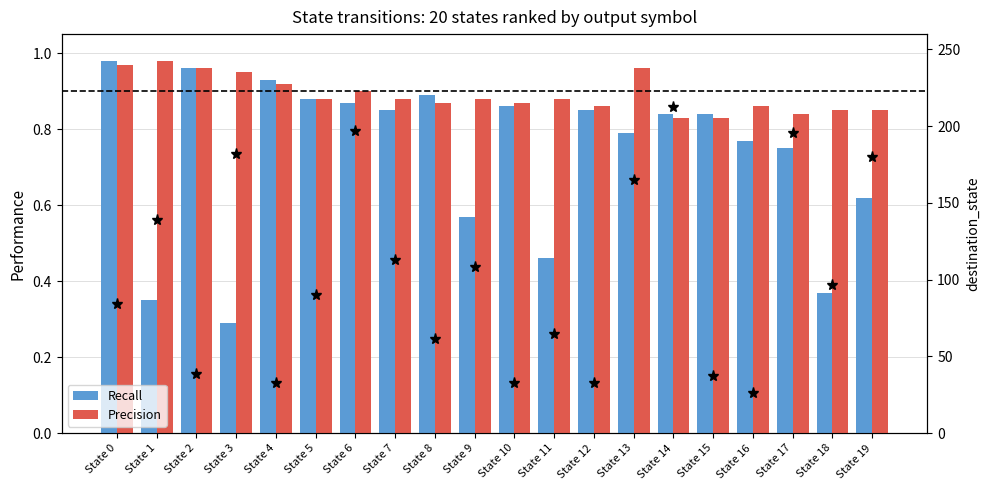

How many Precision values are between 0 and 1?

20